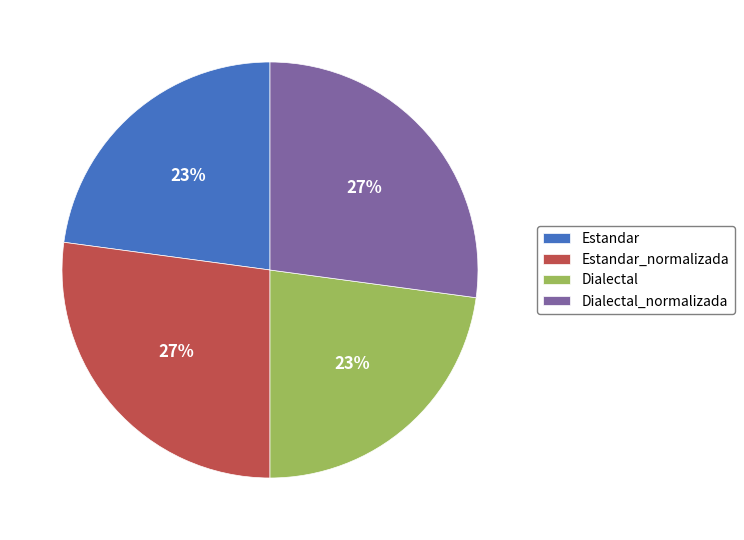

To the nearest percent, what percentage of the pie is Estandar_normalizada?

27%